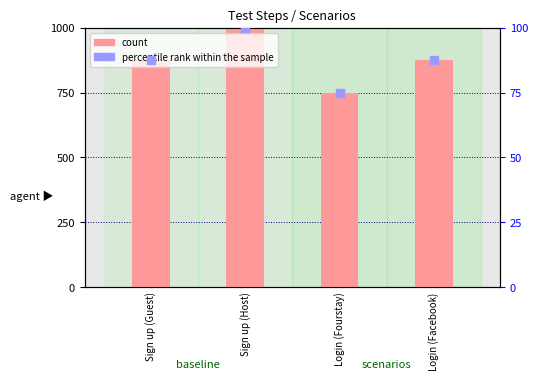

Which series has the largest total across all categories?

count